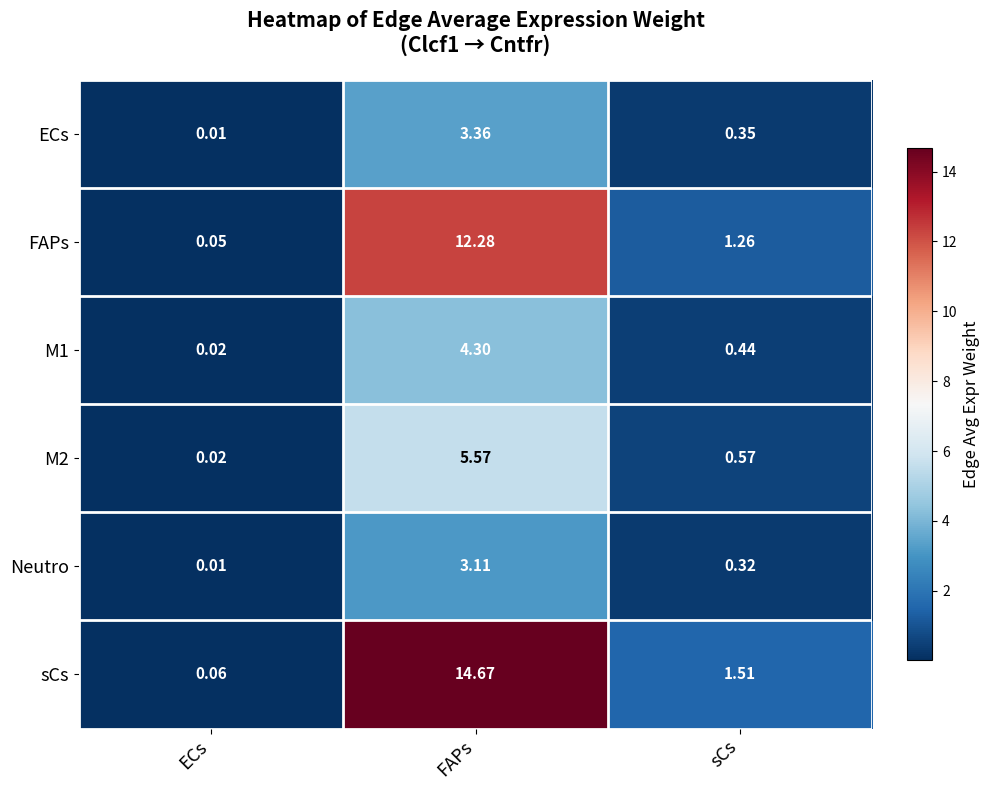

What is the total value across all series at sCs?

4.5